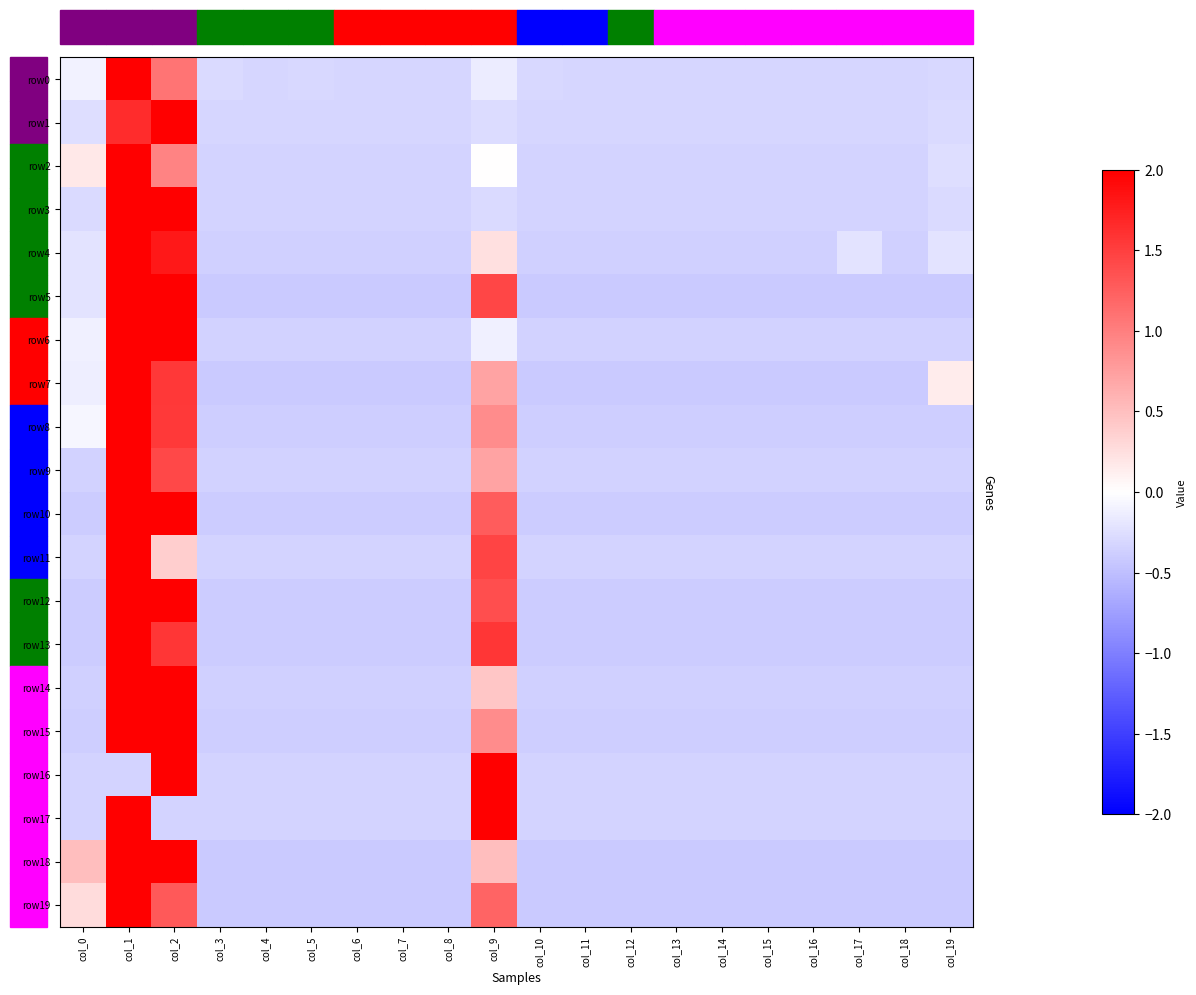

What is the difference between the highest and lowest values at col_14?

0.1